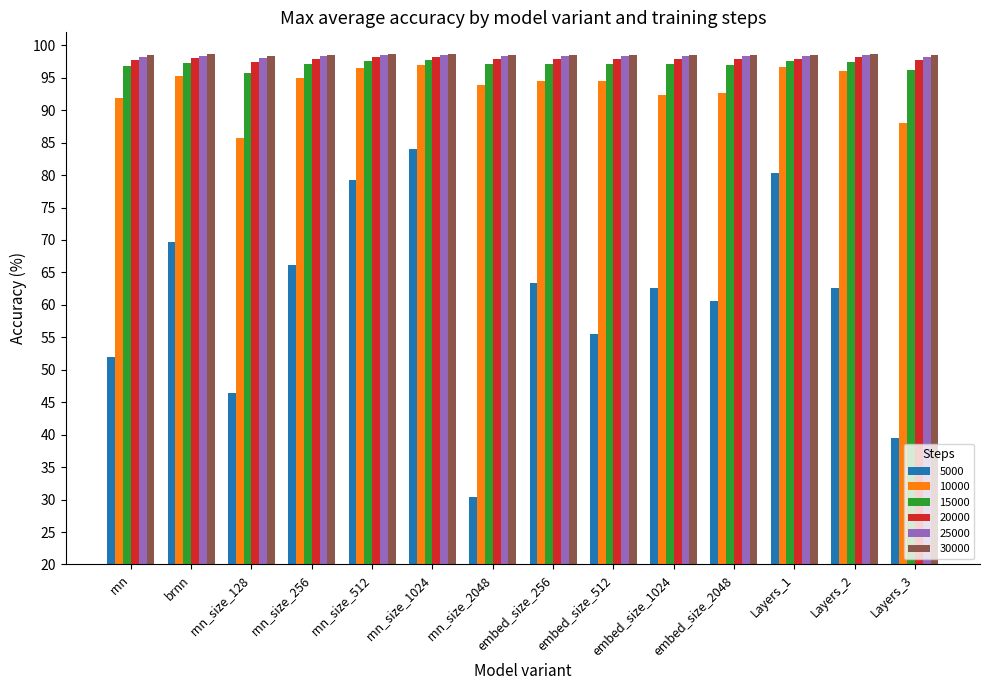

True or false: 20000 has a value of 166.4 at rnn_size_256.

False